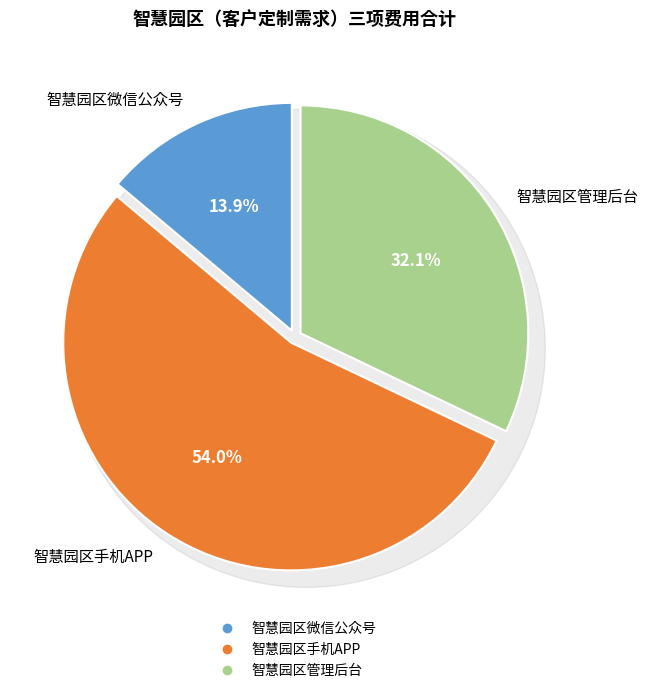

How many segments does this pie chart have?

3